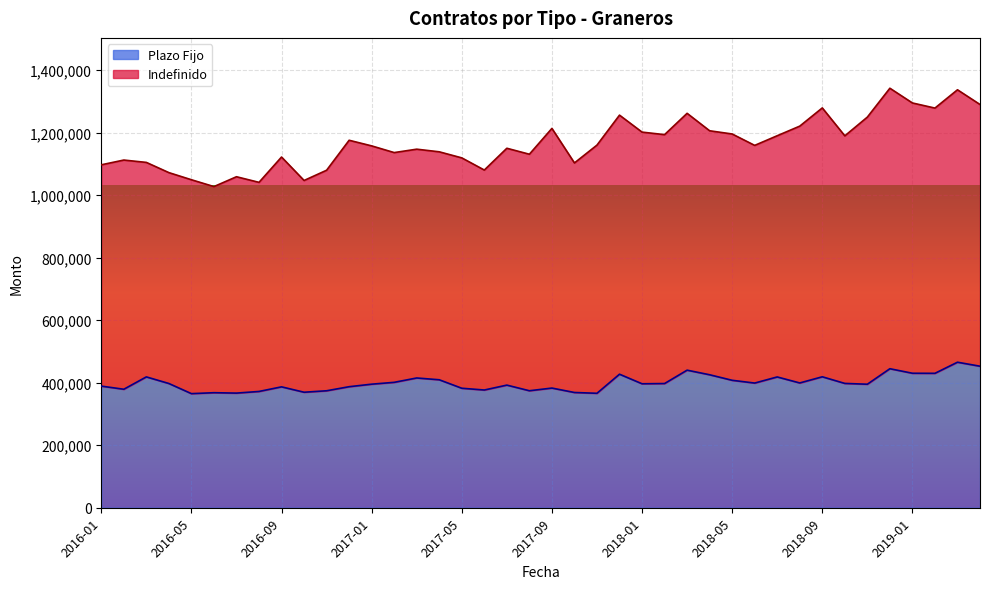

How many interior local peaks (higher than both neighbors) does the data have?

12